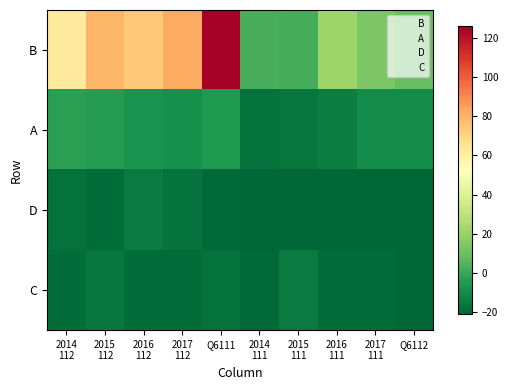

Between 2017
111 and 2015
111, which is larger?

2017
111